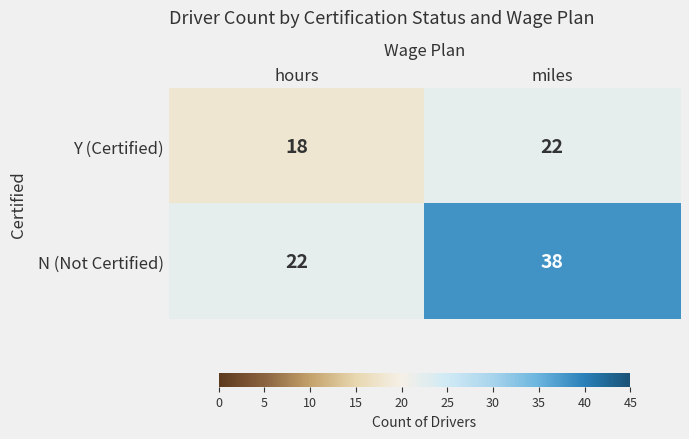

Rank the series by their average value, from highest to lowest.

N (Not Certified), Y (Certified)